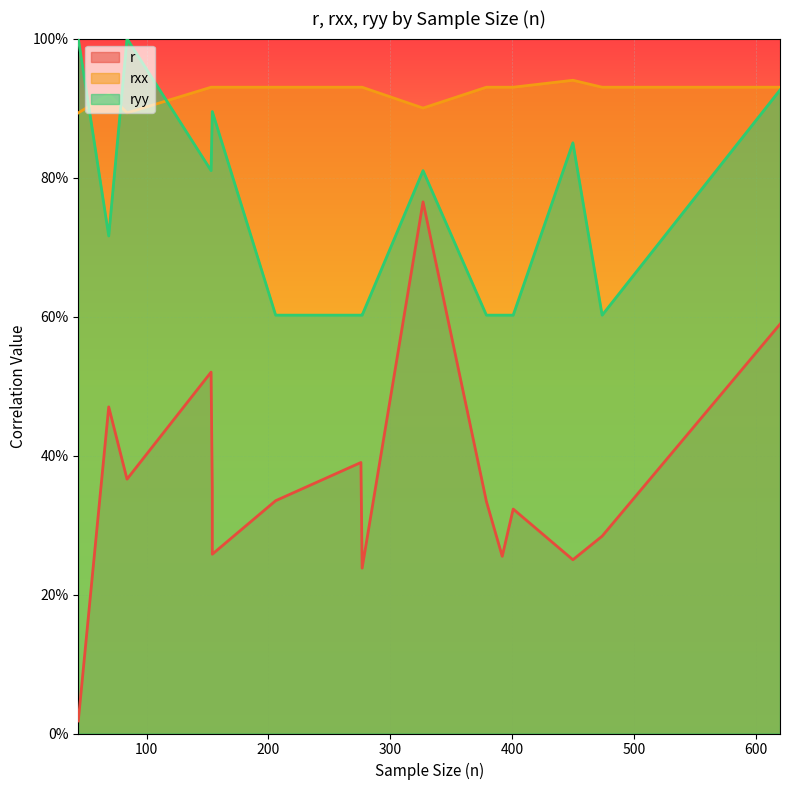

At how many categories does at least one series exceed 0?

16